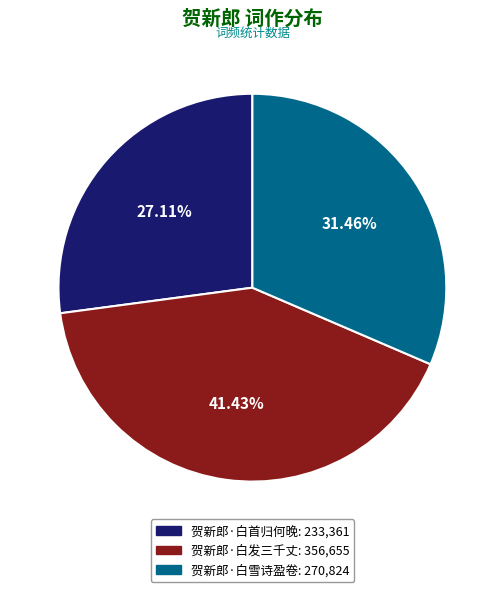

True or false: 贺新郎·白发三千丈 accounts for 41% of the total.

True